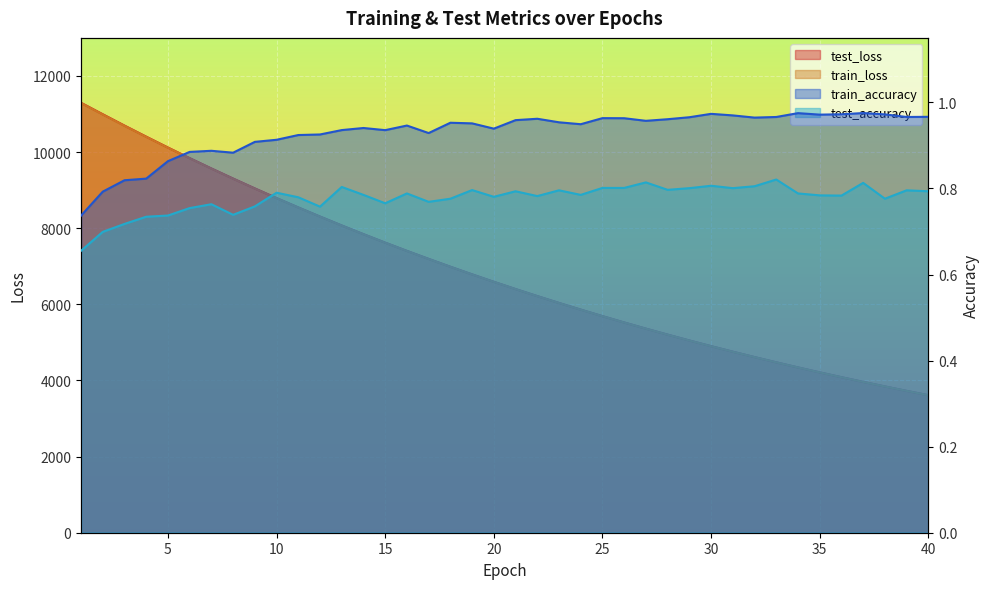

Reading right to left, transcribe all the data shown in this chart.

test_loss: 40=3613.7	39=3726.9	38=3843.7	37=3963.4	36=4086.8	35=4213.2	34=4343.4	33=4477.3	32=4614.9	31=4756.4	30=4901.8	29=5051.1	28=5204.8	27=5362.0	26=5524.2	25=5690.8	24=5862.0	23=6037.2	22=6217.3	21=6402.3	20=6592.7	19=6787.8	18=6988.3	17=7194.6	16=7405.1	15=7621.6	14=7844.3	13=8072.7	12=8307.2	11=8546.6	10=8792.7	9=9045.5	8=9304.6	7=9569.5	6=9841.4	5=10119.9	4=10405.7	3=10696.6	2=10994.2	1=11295.5
train_loss: 40=3612.6	39=3725.9	38=3842.4	37=3962.1	36=4085.3	35=4211.9	34=4342.1	33=4475.9	32=4613.5	31=4754.8	30=4900.0	29=5049.3	28=5202.7	27=5360.3	26=5522.2	25=5688.5	24=5859.4	23=6034.9	22=6215.0	21=6400.0	20=6590.2	19=6785.2	18=6985.5	17=7191.3	16=7402.1	15=7618.9	14=7841.2	13=8069.3	12=8303.2	11=8542.9	10=8788.9	9=9041.4	8=9300.3	7=9565.2	6=9836.8	5=10114.9	4=10400.2	3=10690.0	2=10987.7	1=11289.5
train_accuracy: 40=1.0	39=1.0	38=1.0	37=1.0	36=1.0	35=1.0	34=1.0	33=1.0	32=1.0	31=1.0	30=1.0	29=1.0	28=1.0	27=1.0	26=1.0	25=1.0	24=0.9	23=1.0	22=1.0	21=1.0	20=0.9	19=1.0	18=1.0	17=0.9	16=0.9	15=0.9	14=0.9	13=0.9	12=0.9	11=0.9	10=0.9	9=0.9	8=0.9	7=0.9	6=0.9	5=0.9	4=0.8	3=0.8	2=0.8	1=0.7
test_accuracy: 40=0.8	39=0.8	38=0.8	37=0.8	36=0.8	35=0.8	34=0.8	33=0.8	32=0.8	31=0.8	30=0.8	29=0.8	28=0.8	27=0.8	26=0.8	25=0.8	24=0.8	23=0.8	22=0.8	21=0.8	20=0.8	19=0.8	18=0.8	17=0.8	16=0.8	15=0.8	14=0.8	13=0.8	12=0.8	11=0.8	10=0.8	9=0.8	8=0.7	7=0.8	6=0.8	5=0.7	4=0.7	3=0.7	2=0.7	1=0.7